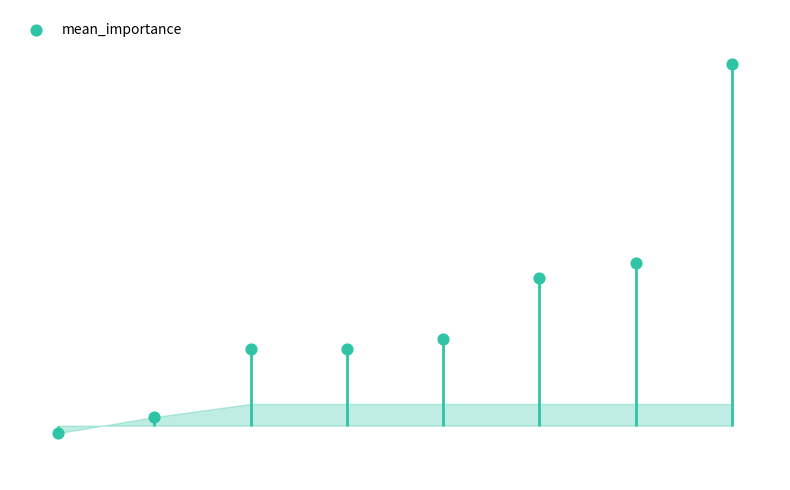

Between 0 and 4, which is larger?

4